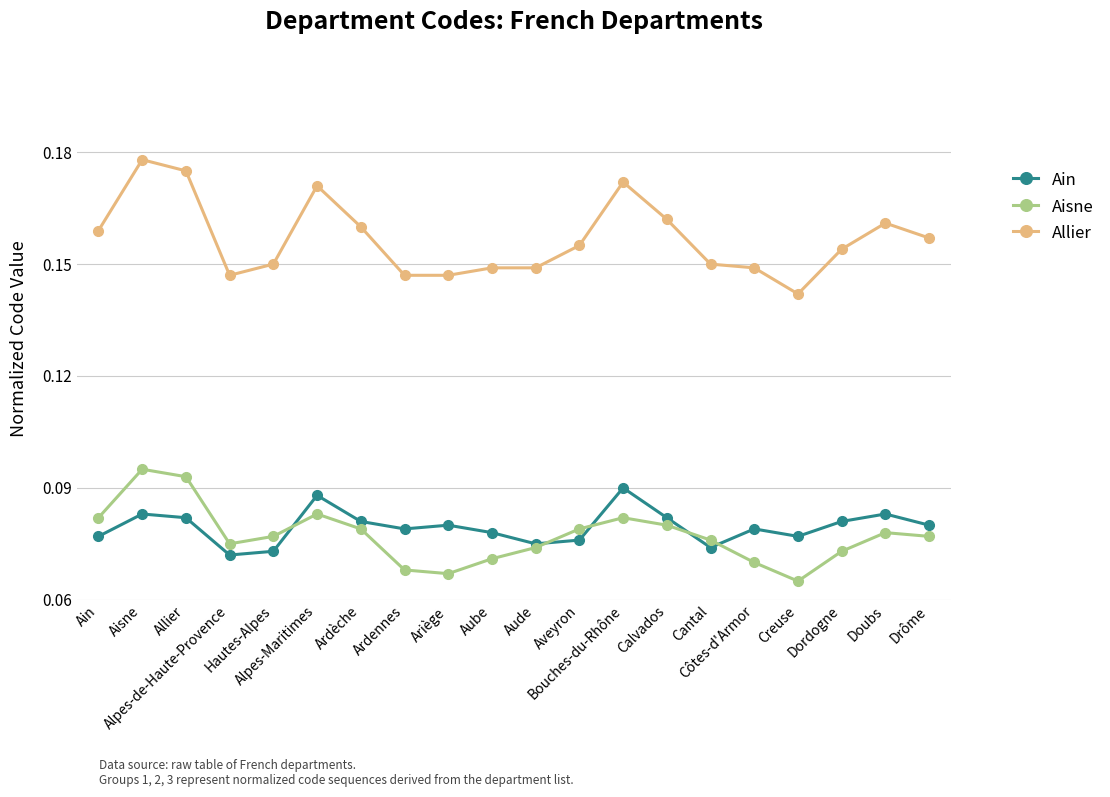

What are all the series names shown in the legend?

Ain, Aisne, Allier